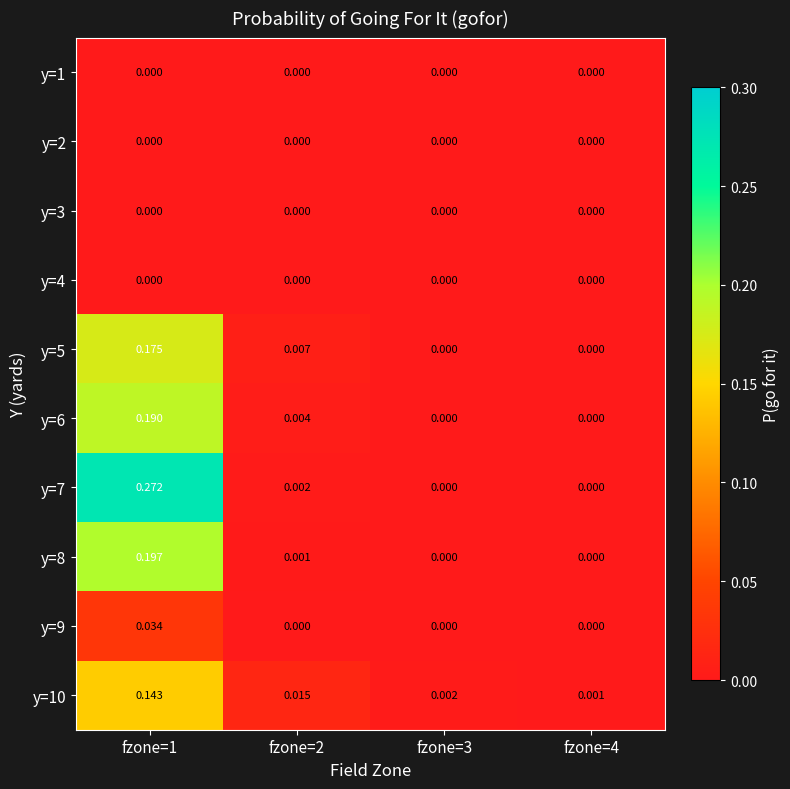

What is the maximum value shown in the chart?

0.3